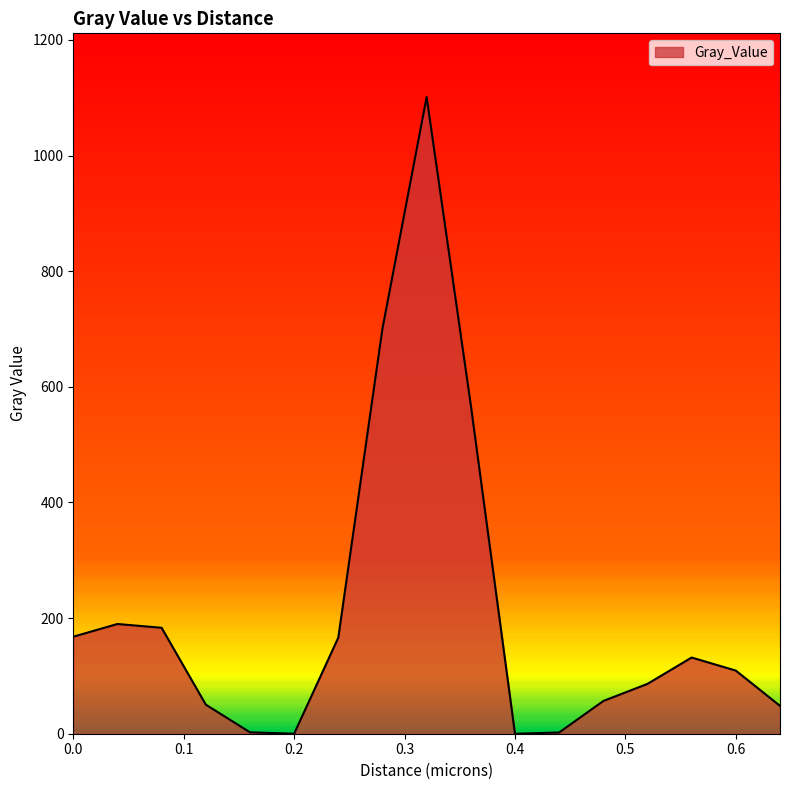

Does the chart have visible grid lines?

No